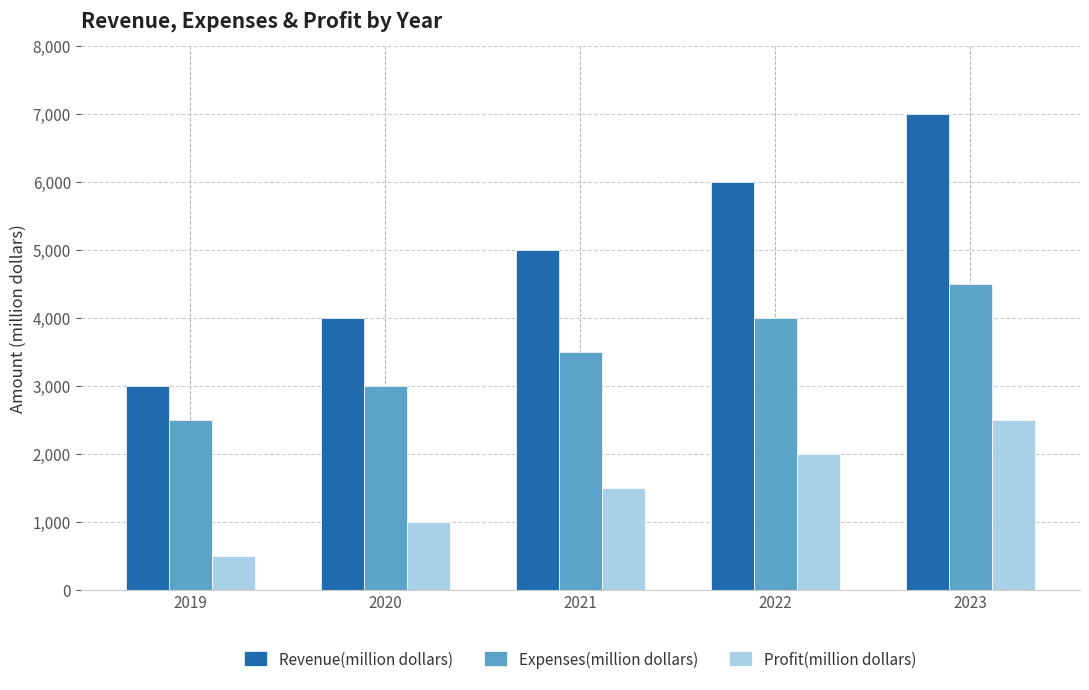

Rank the categories by Revenue(million dollars) value from lowest to highest.

2019, 2020, 2021, 2022, 2023